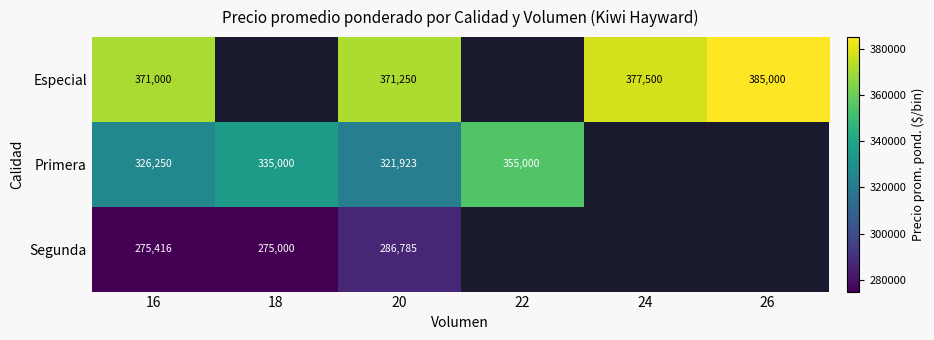

True or false: Primera has a value of 321923 at 20.

True